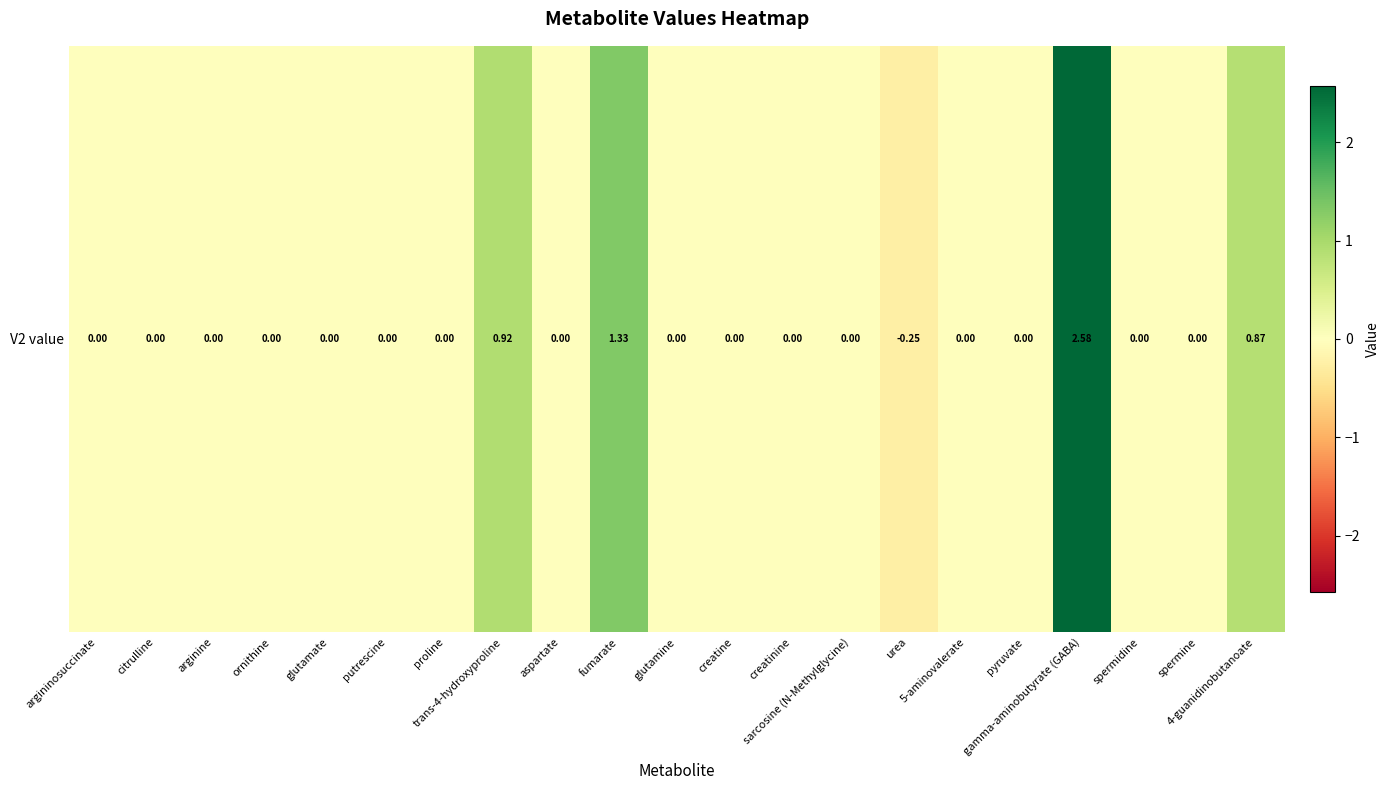

What is the change in value from proline to 4-guanidinobutanoate?

+0.9